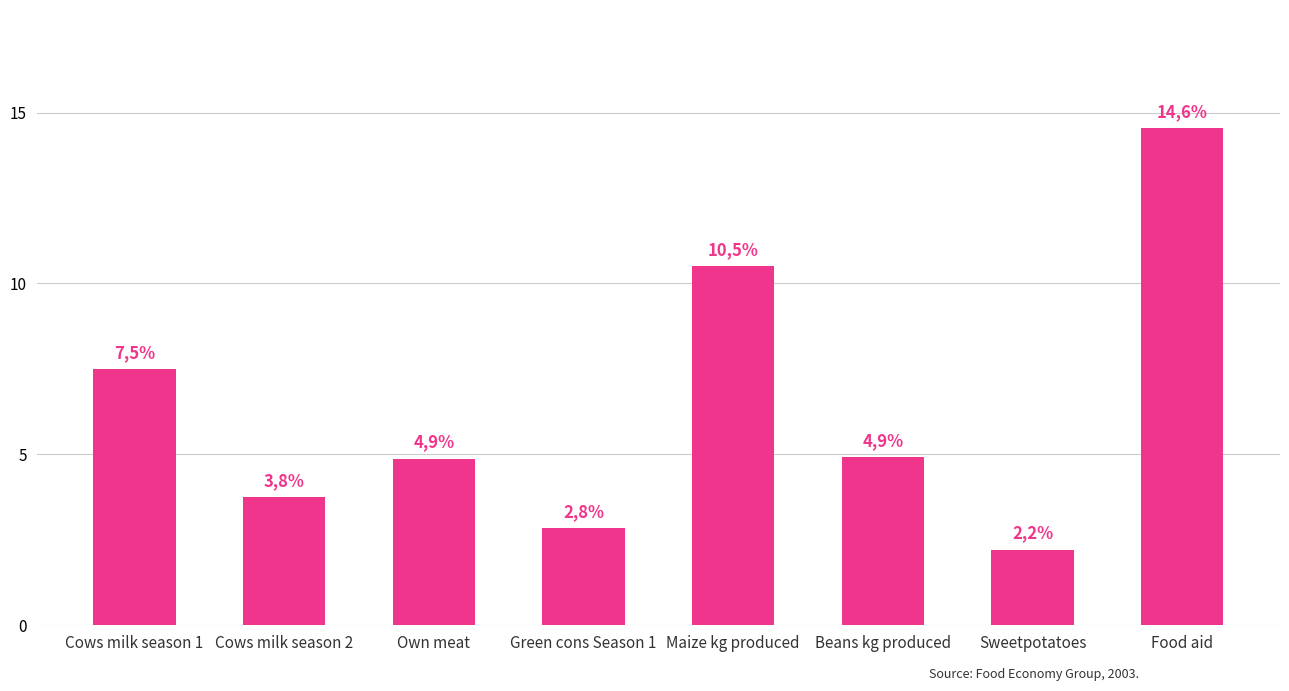

Does the chart contain any negative values?

No